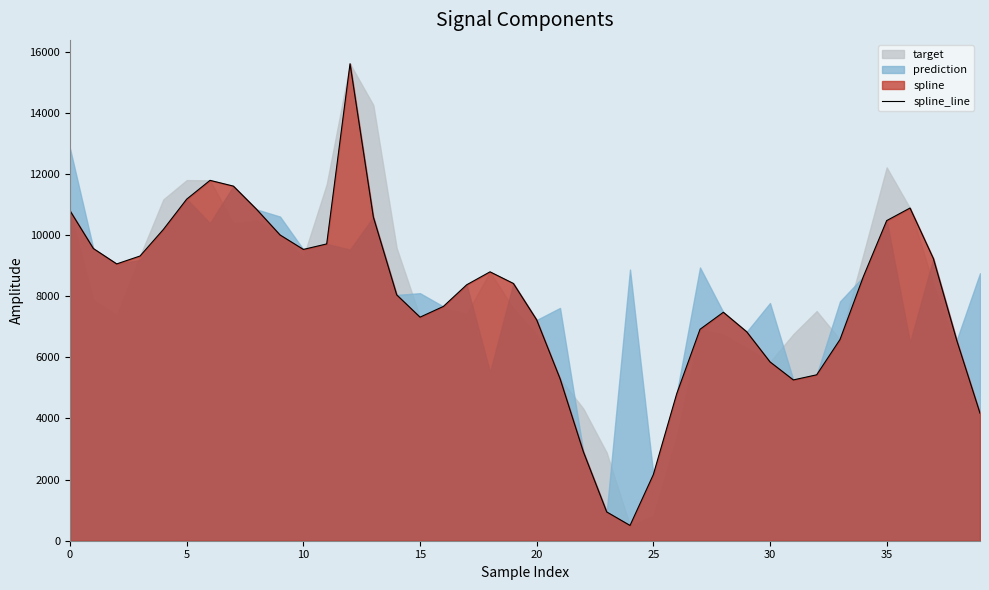

The chart shows a value of 329.7 at 23. True or false?

False